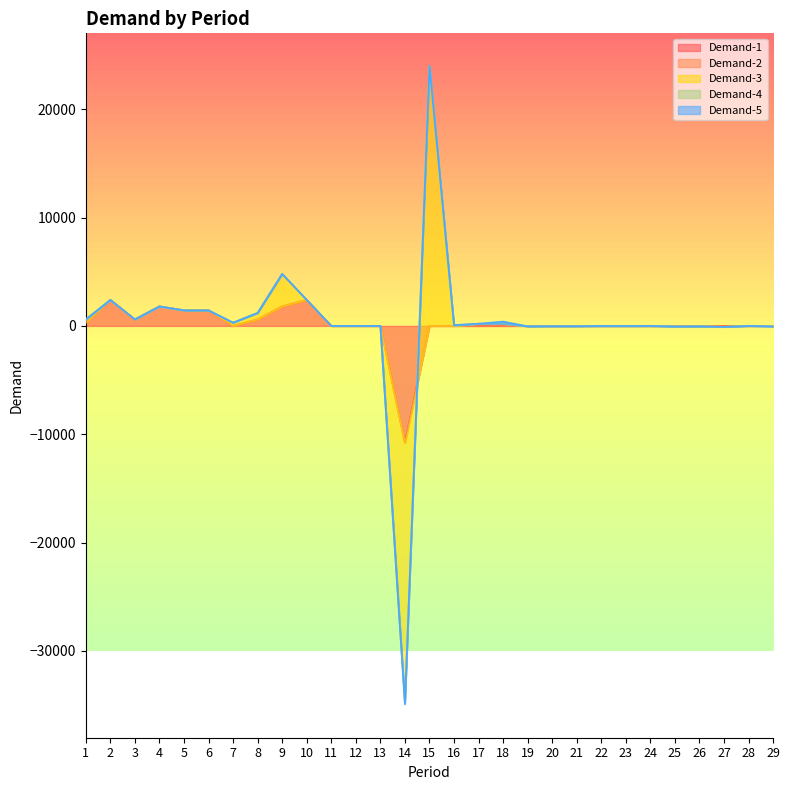

True or false: Demand-5 and Demand-2 cross at least once.

False